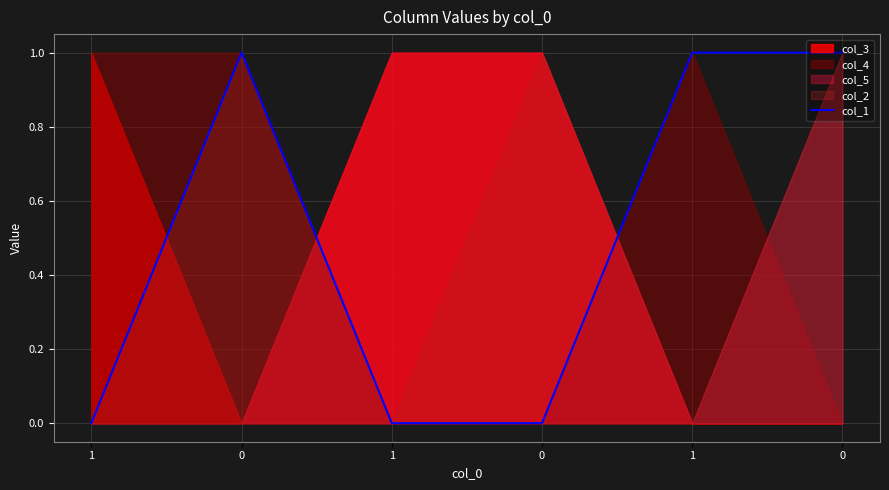

What is the sum of all values?

3